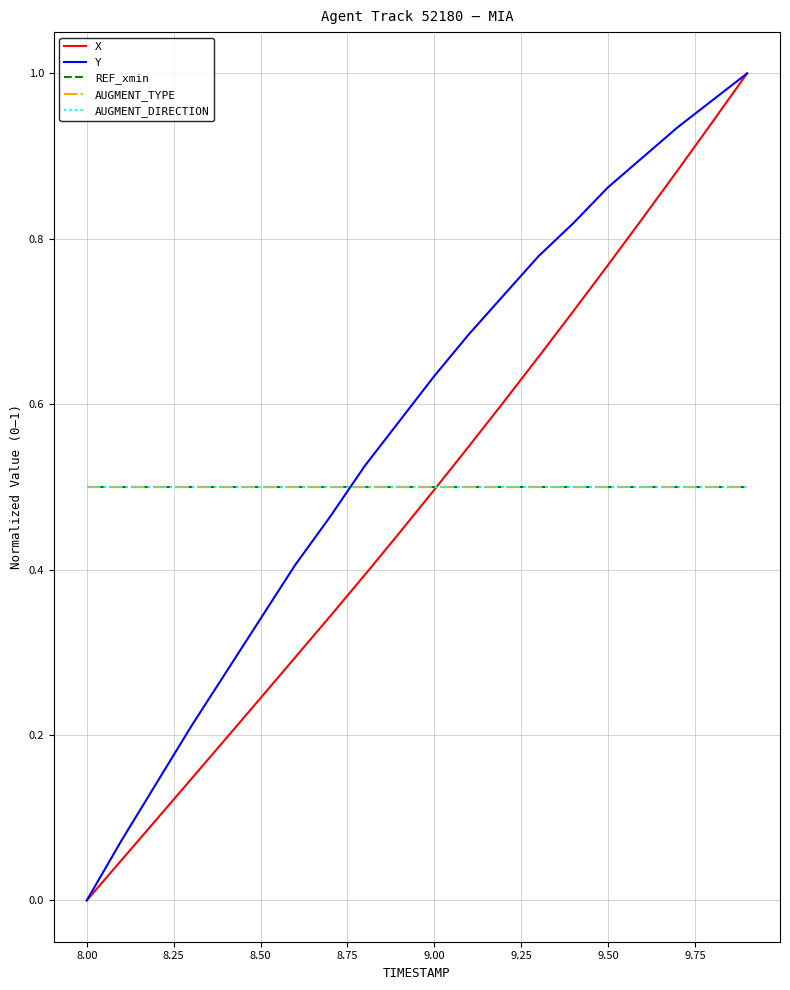

What is the average value of the X series?

0.5